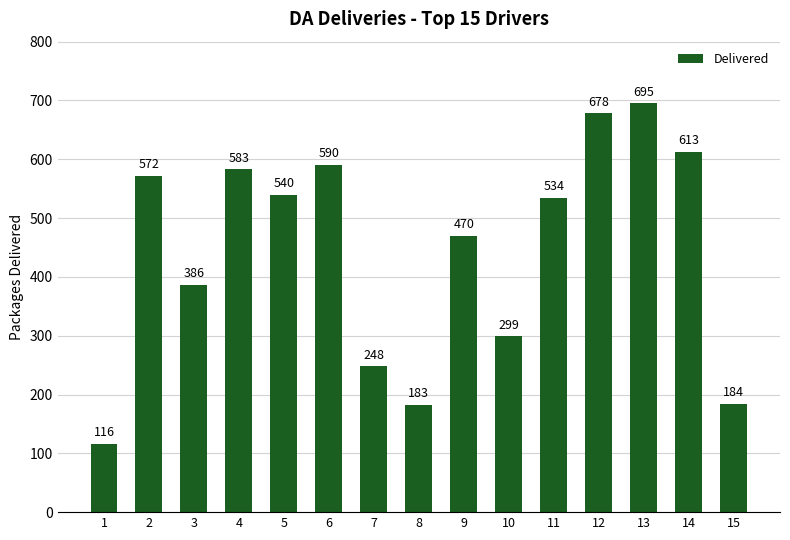

The value at 12 is 678. True or false?

True